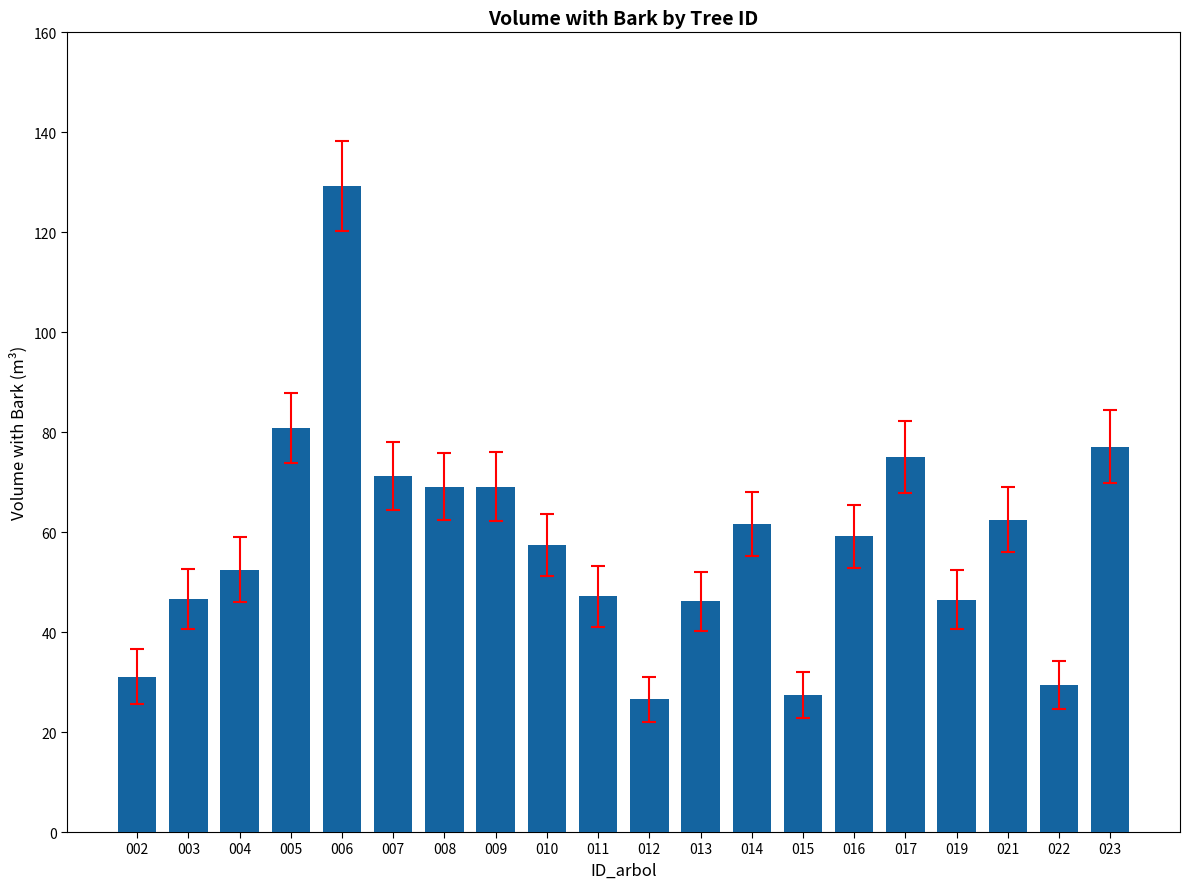

Approximately how many times larger is the value at 023 compared to 002?

2.5